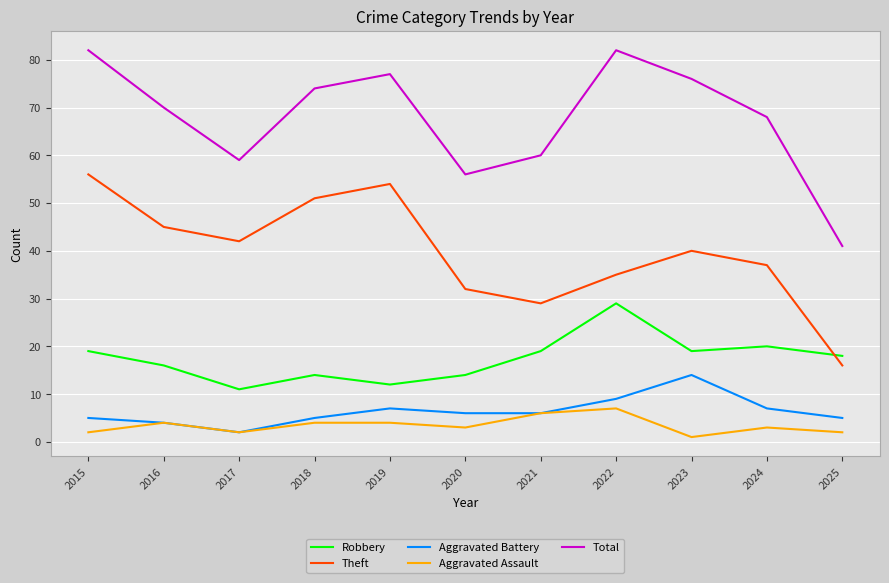

Is the value of Robbery at 2021 greater than the value of Aggravated Assault at 2015?

Yes